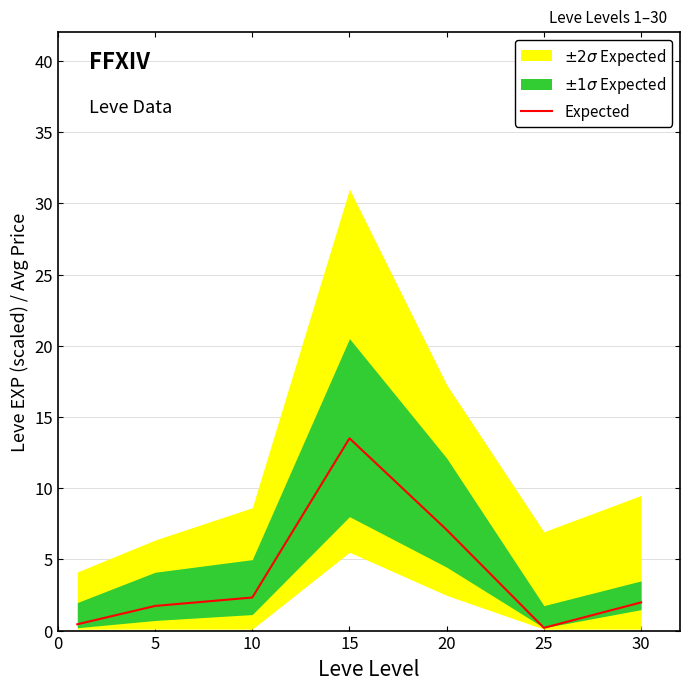

What is the difference between the maximum and second lowest values?

13.1